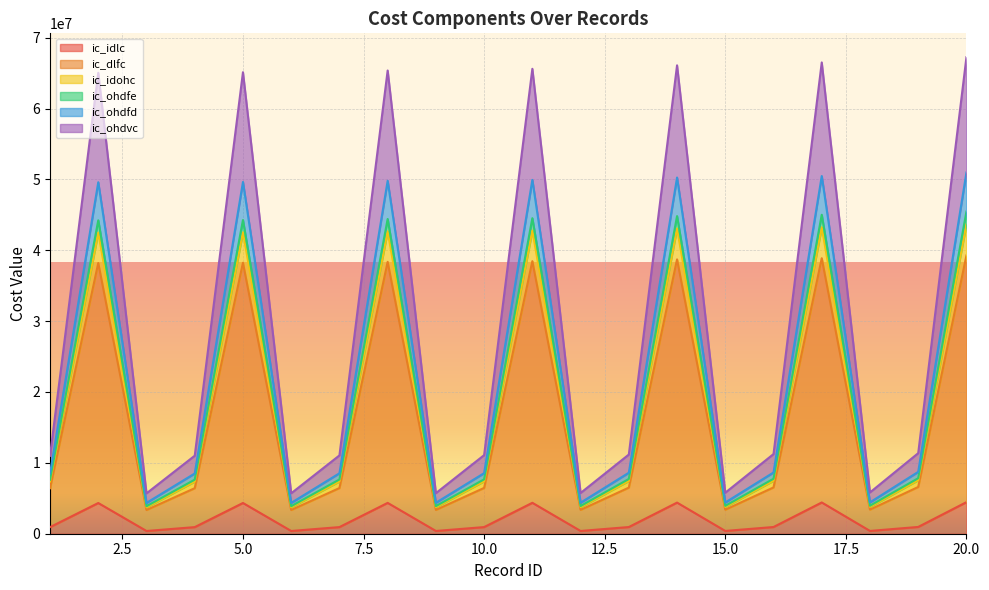

What is the sum of the ic_idlc values at 6 and 9?

776702